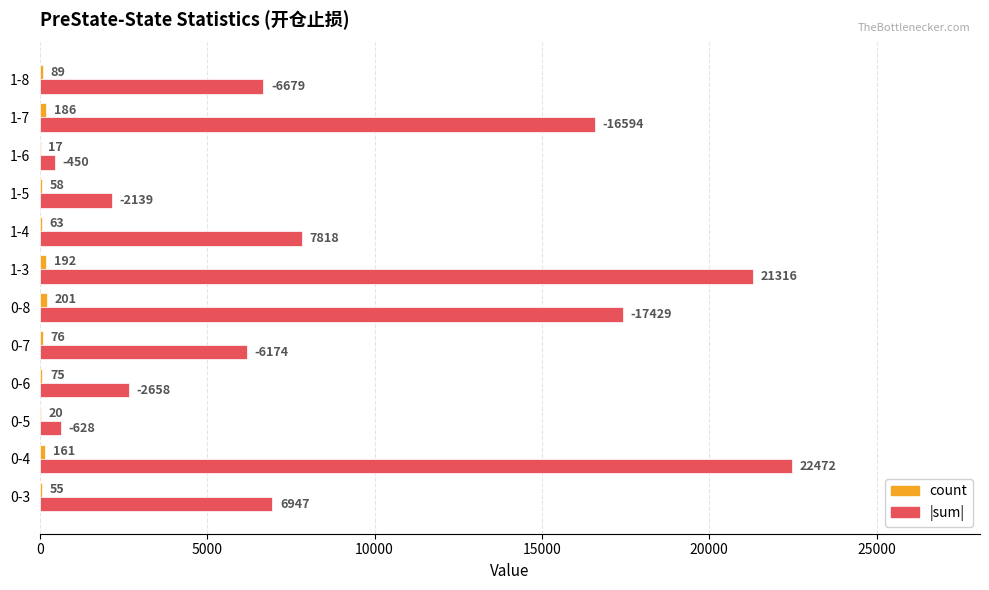

Between 1-3 and 1-5, which series saw the biggest shift?

|sum|